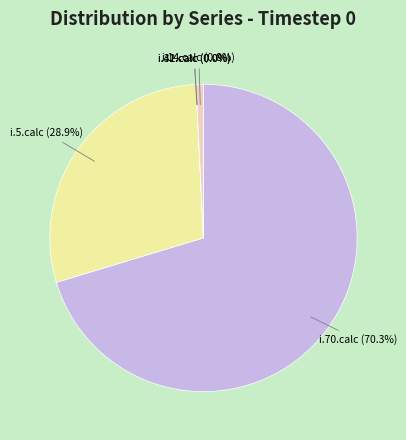

To the nearest percent, what portion does i.70.calc represent?

70%